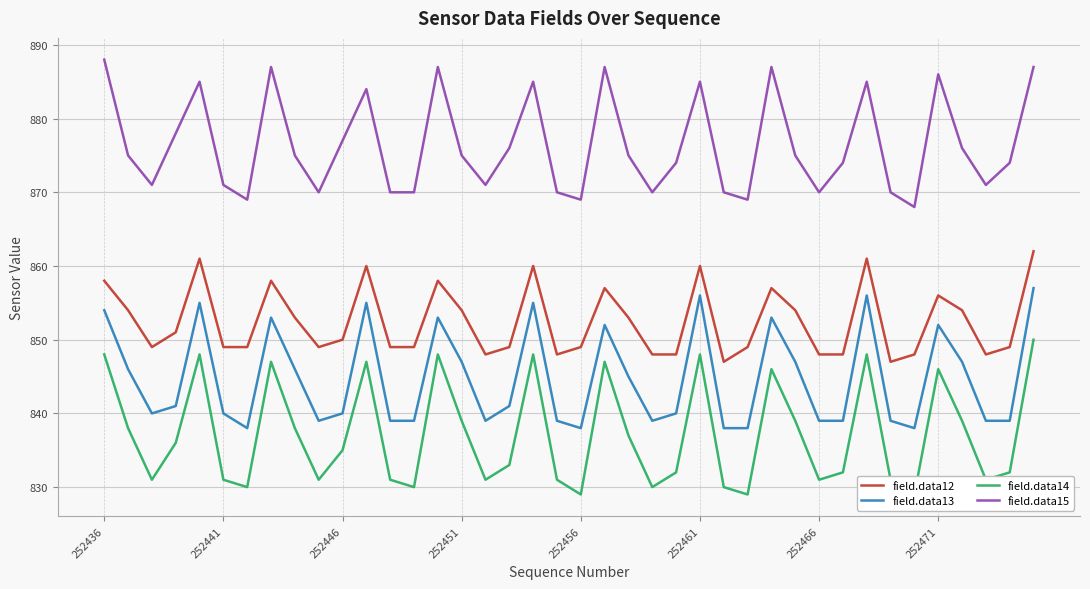

The value of field.data13 at 252466 is 1201. True or false?

False